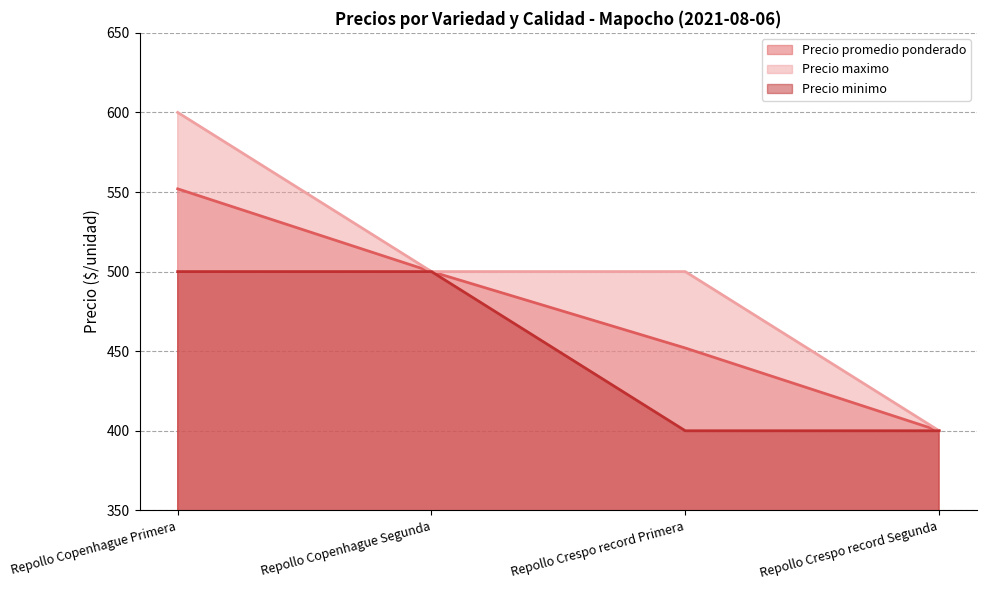

What is the highest value of the Precio promedio ponderado series?

552